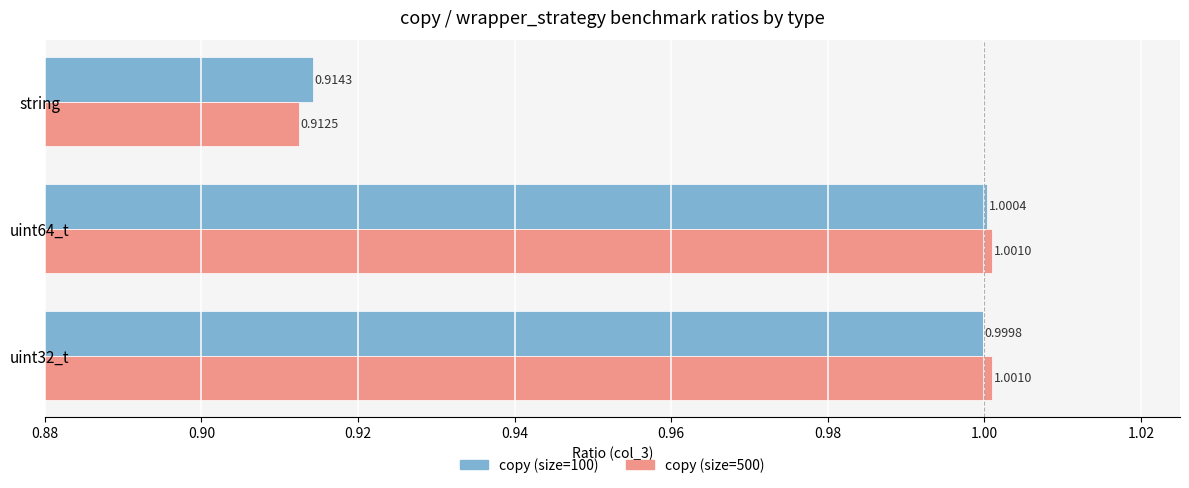

List the labels in order of copy (size=100) value, largest first.

uint64_t, uint32_t, string